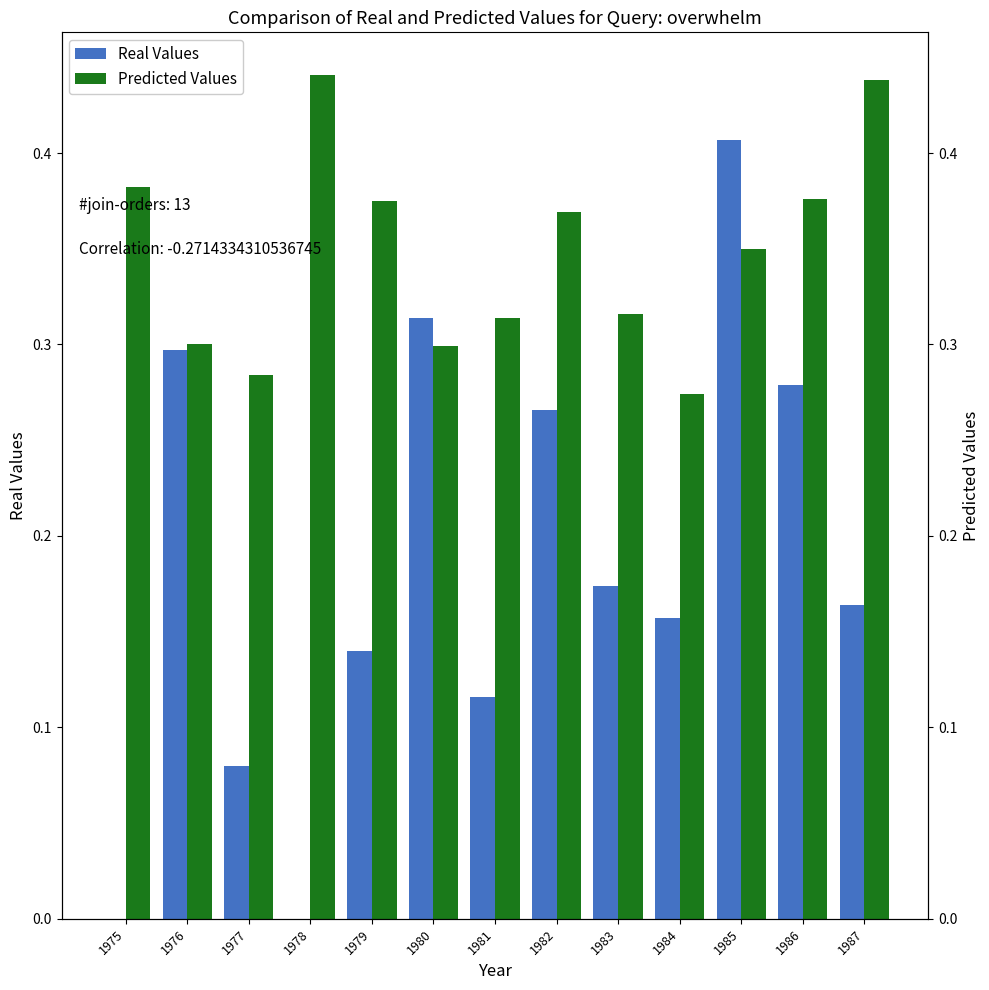

At which category is the sum across all series the highest?

1985